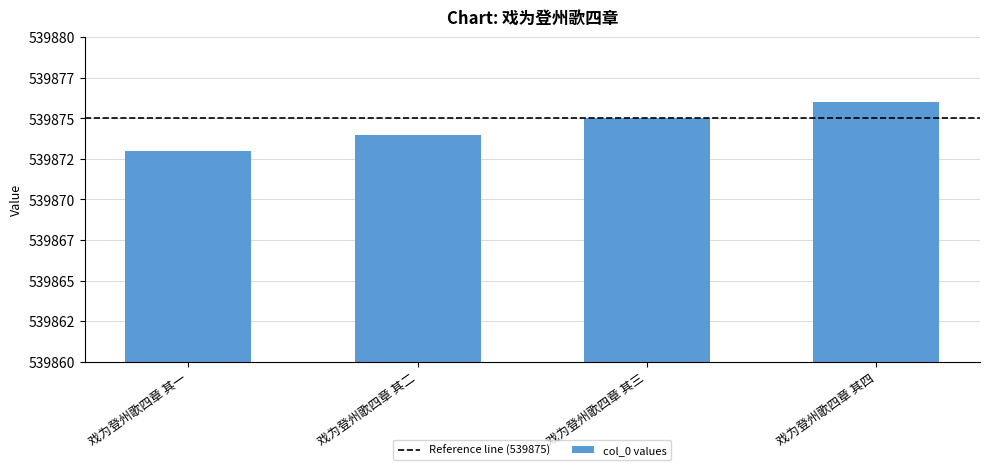

Are the bars horizontal?

No